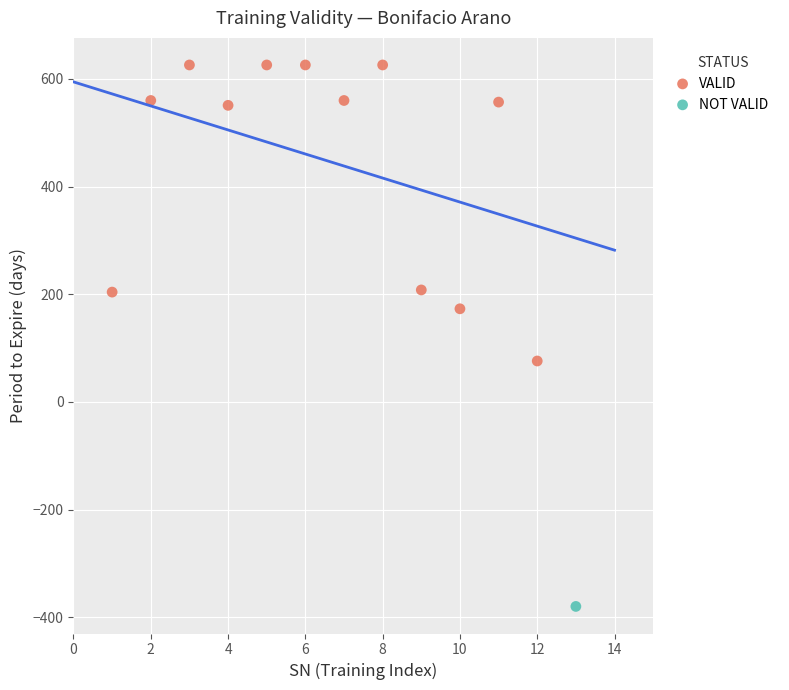

What are all the series names shown in the legend?

VALID, NOT VALID